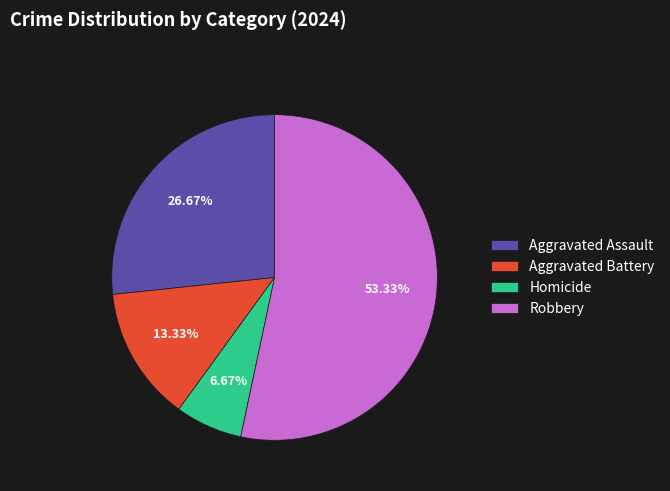

Which category has the smallest portion of the pie?

Homicide